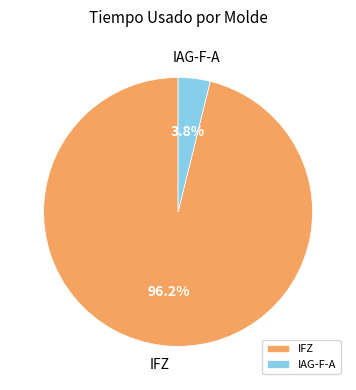

Which slice is the smallest?

IAG-F-A